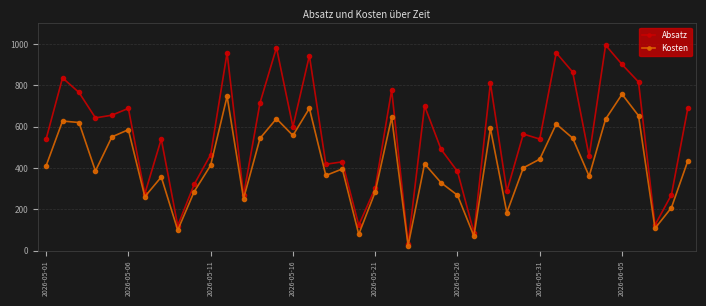

What is the difference between the second highest and minimum values in the Kosten series?

723.3